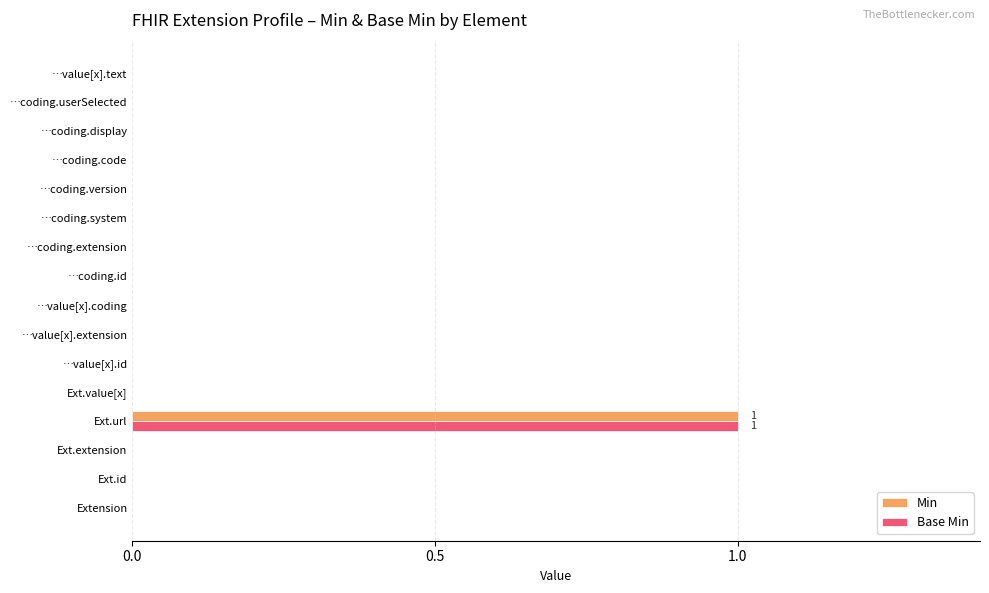

True or false: Base Min has a value of 0 at Ext.url.

False